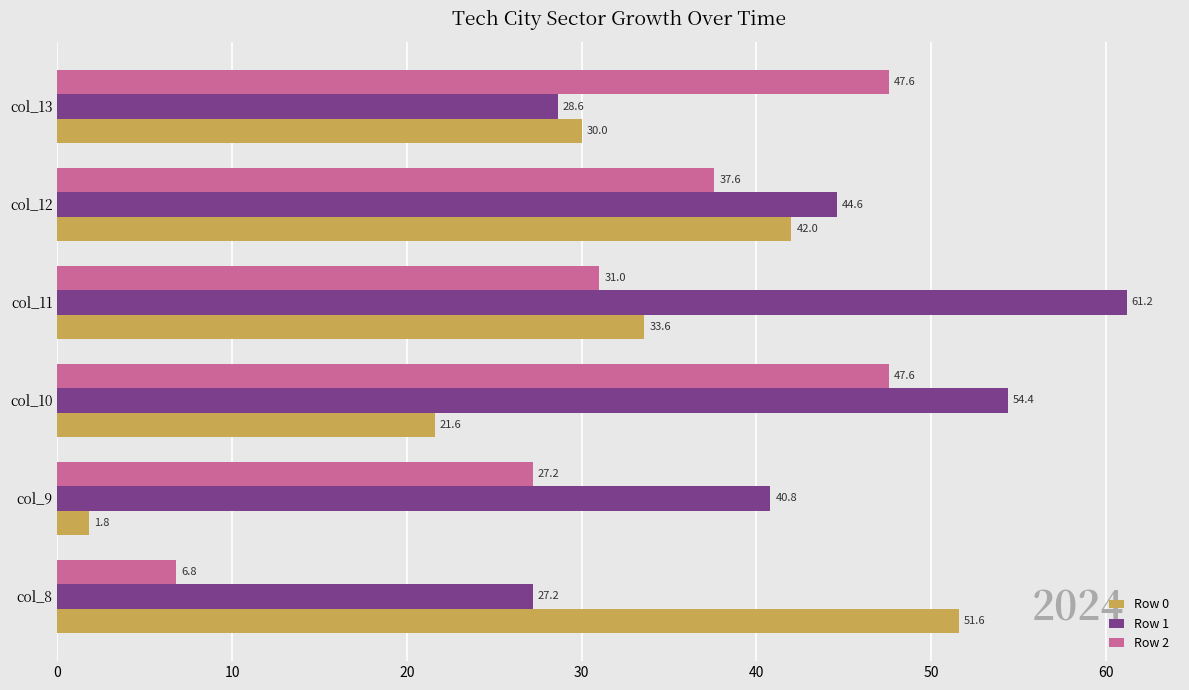

What is the difference between the highest and lowest values at col_10?

32.8